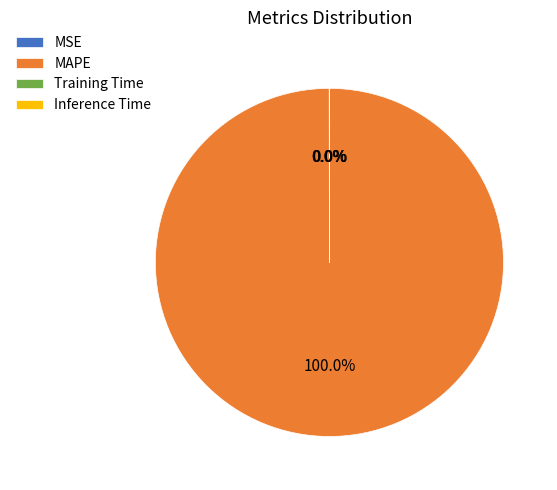

Which slice represents more than half of the pie?

MAPE